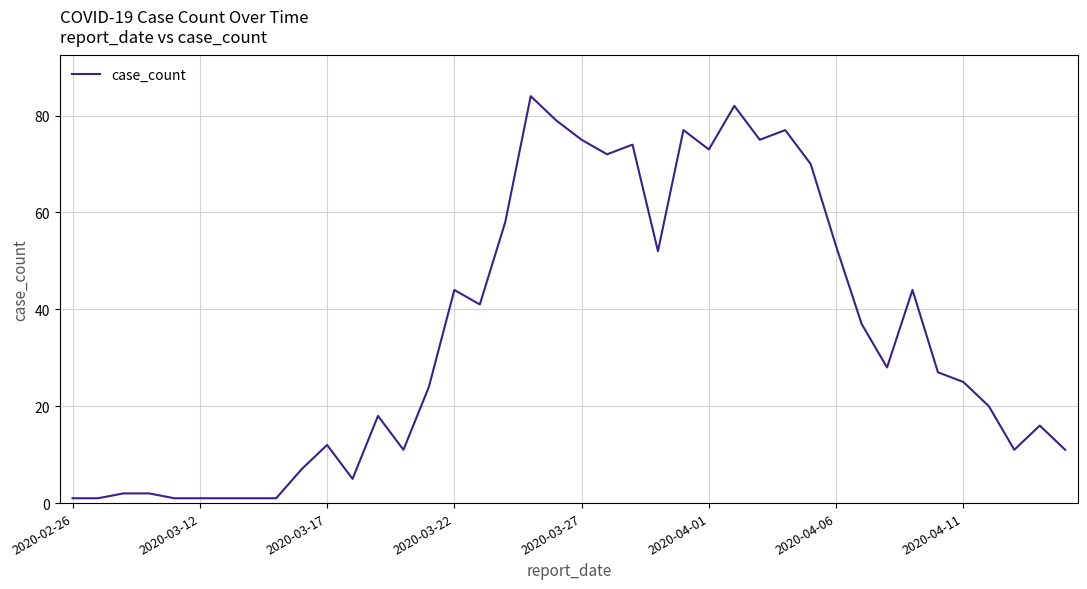

Does the chart display data point markers on the line(s)?

No